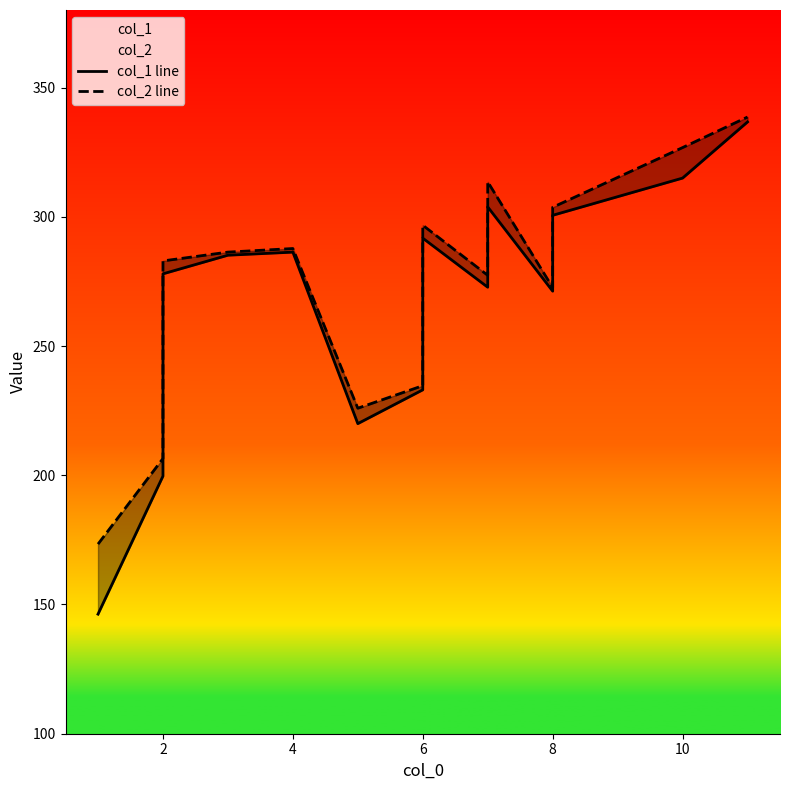

True or false: col_2 line and col_1 line cross at least once.

False